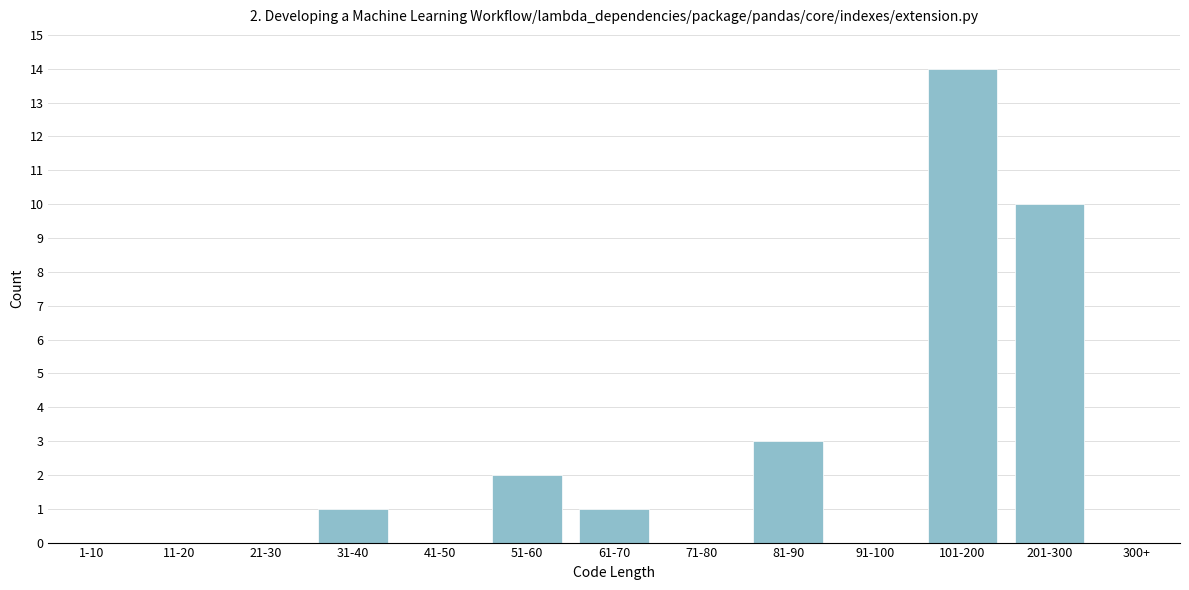

Reading left to right, transcribe all the data shown in this chart.

1-10=0	11-20=0	21-30=0	31-40=1	41-50=0	51-60=2	61-70=1	71-80=0	81-90=3	91-100=0	101-200=14	201-300=10